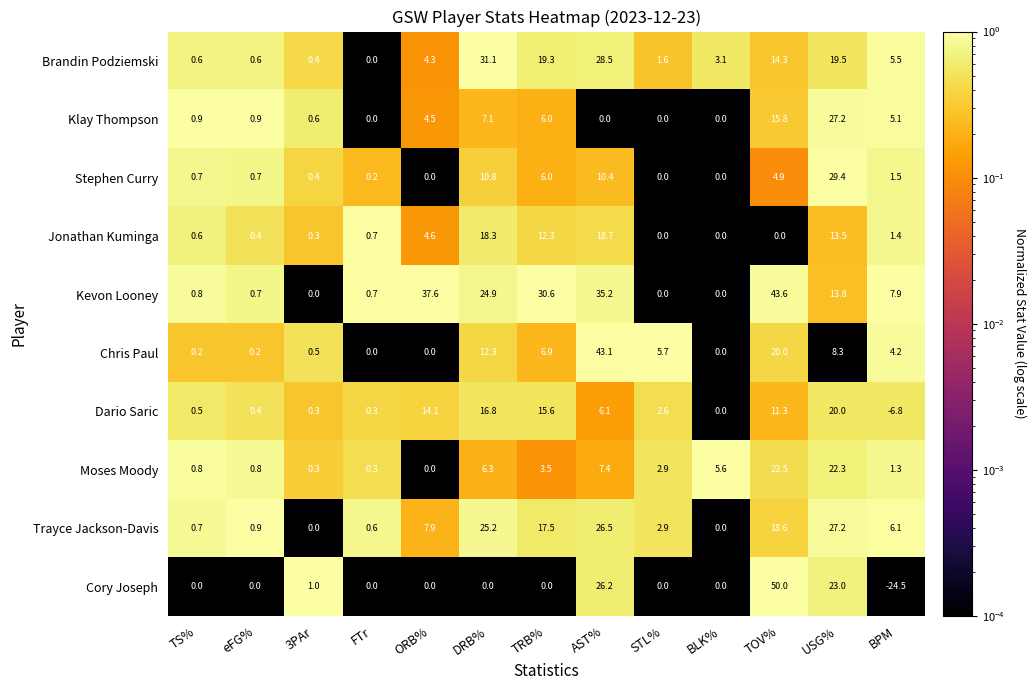

What is the approximate value of Moses Moody at 3PAr?

0.3